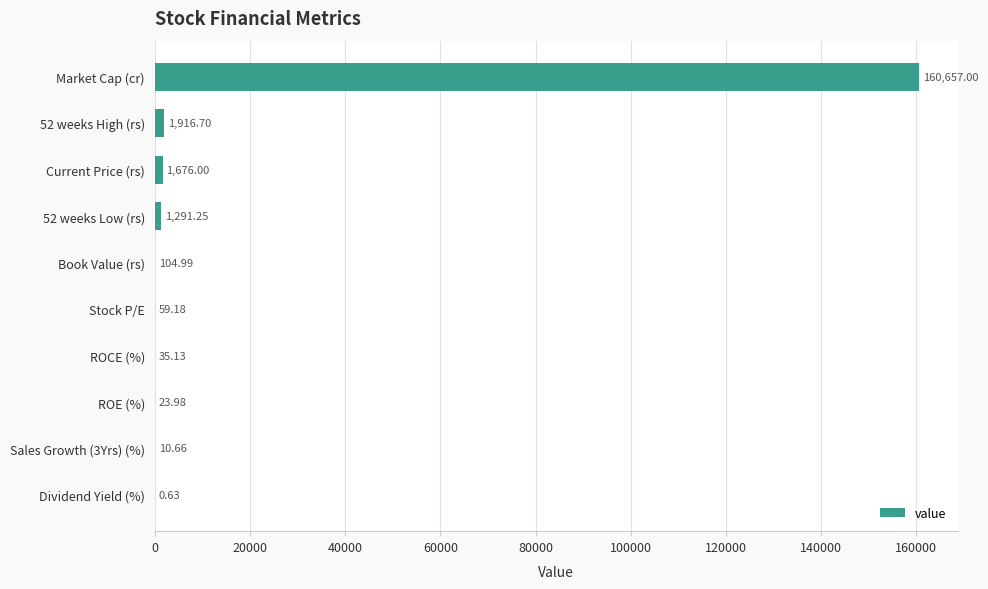

What is the sum of all values?

165775.5